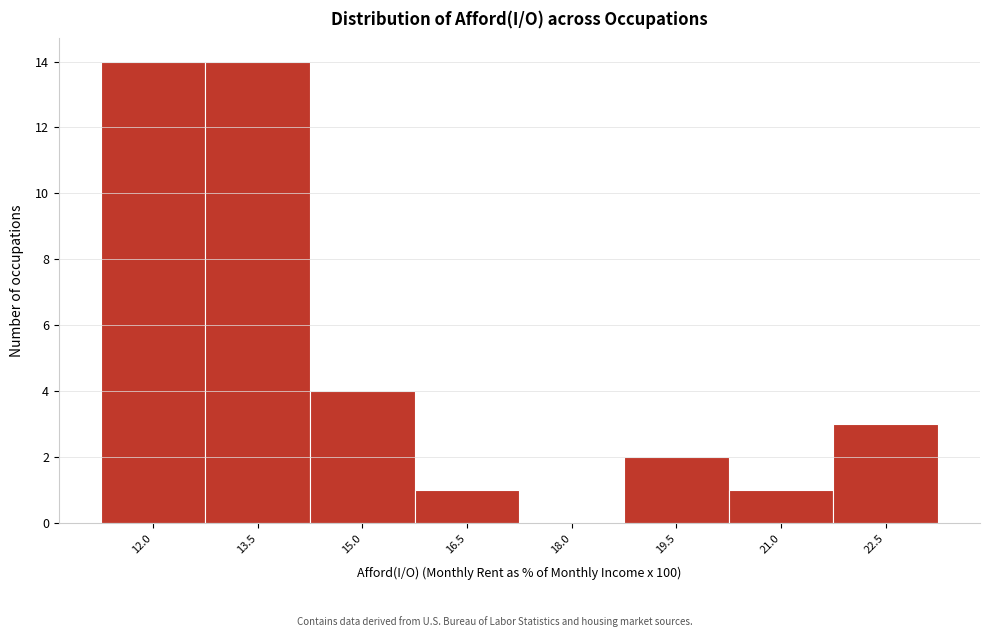

Reading left to right, what are all the values shown in this chart?

12.0=14	13.5=14	15.0=4	16.5=1	18.0=0	19.5=2	21.0=1	22.5=3